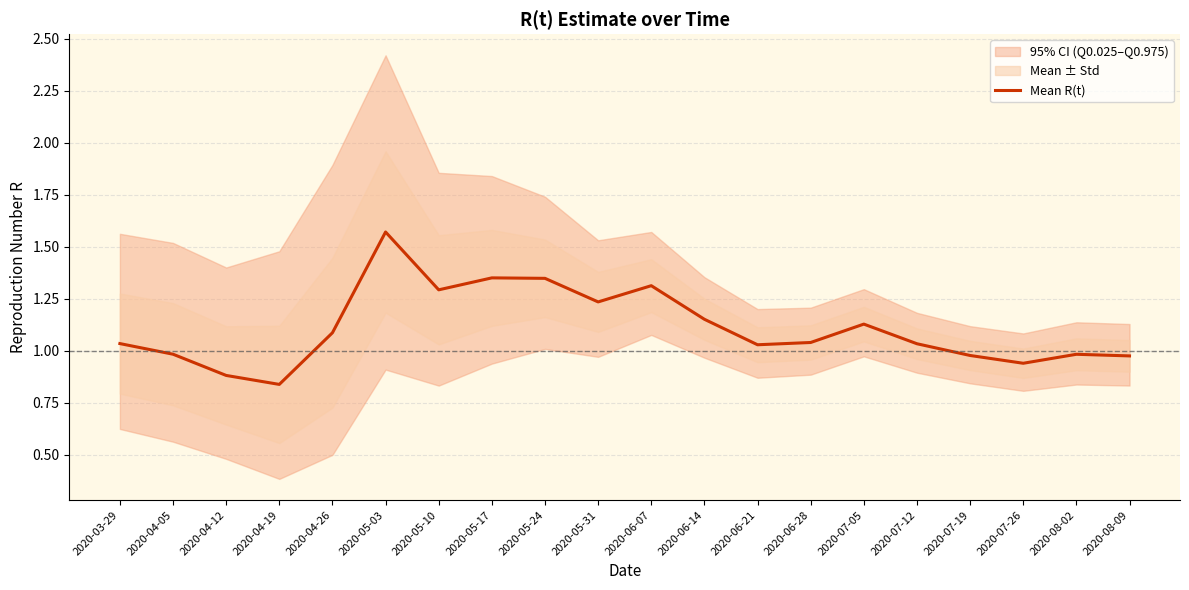

List the labels in order of value, largest first.

2020-05-03, 2020-05-17, 2020-05-24, 2020-06-07, 2020-05-10, 2020-05-31, 2020-06-14, 2020-07-05, 2020-04-26, 2020-06-28, 2020-03-29, 2020-07-12, 2020-06-21, 2020-04-05, 2020-08-02, 2020-07-19, 2020-08-09, 2020-07-26, 2020-04-12, 2020-04-19